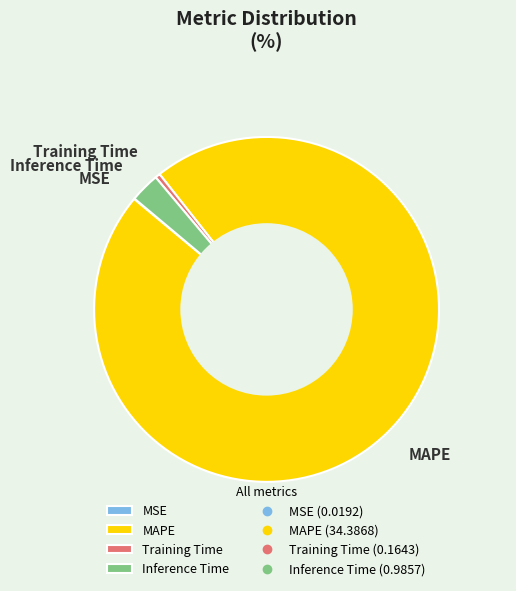

Which has a higher value, MAPE or Inference Time?

MAPE